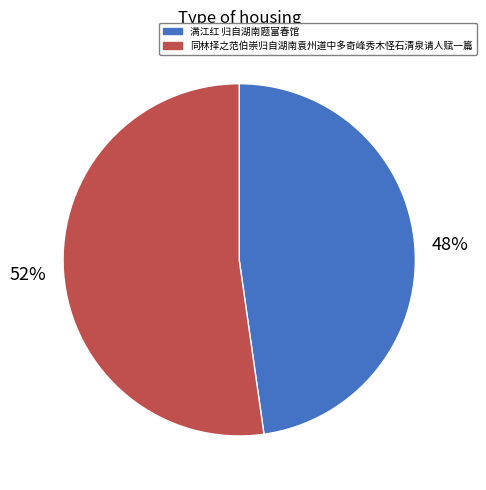

What is the largest slice in the pie chart?

同林择之范伯崇归自湖南袁州道中多奇峰秀木怪石清泉请人赋一篇